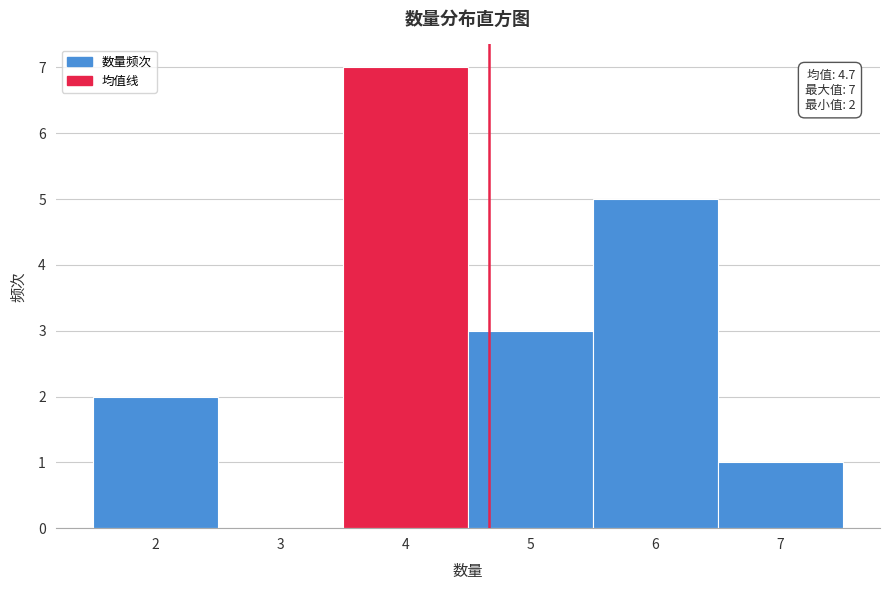

Which range on the x-axis has the tallest bar?

3.5 to 4.5